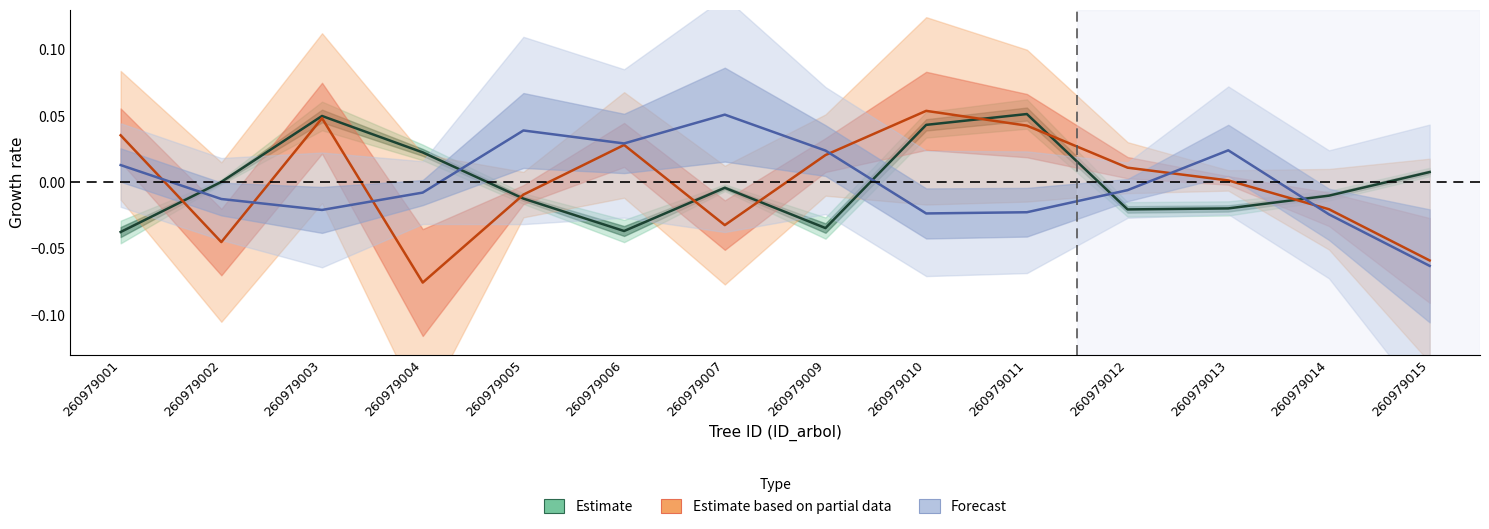

What is the difference between the highest and lowest values at 260979005?

0.1